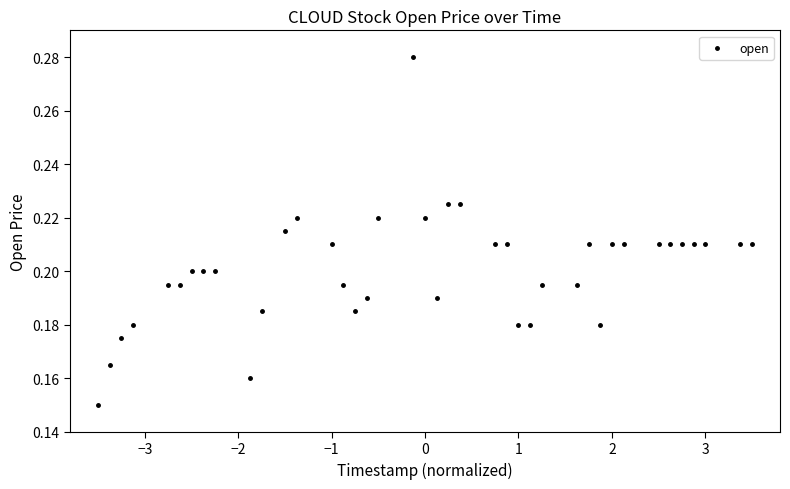

What is the range of X values (max minus min)?

7.0